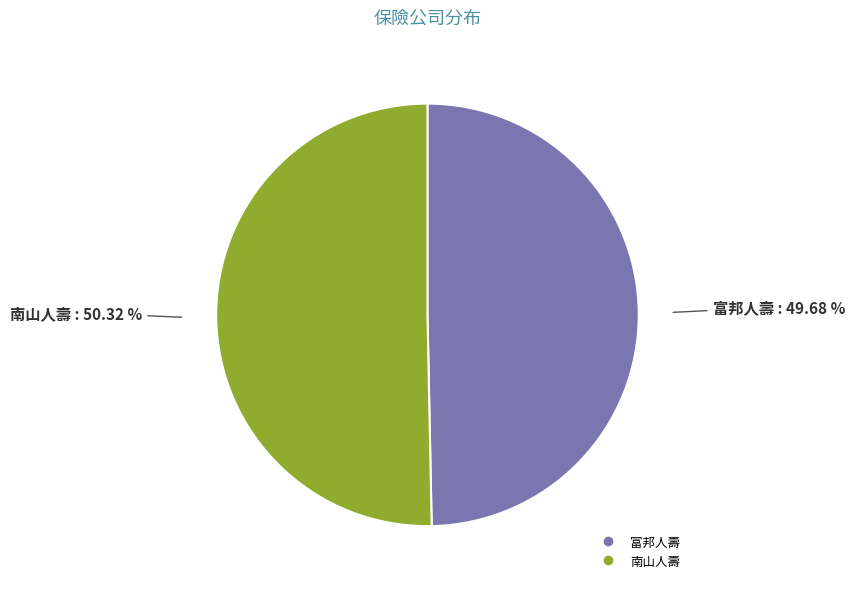

Does 富邦人壽 account for over 50% of the chart?

No